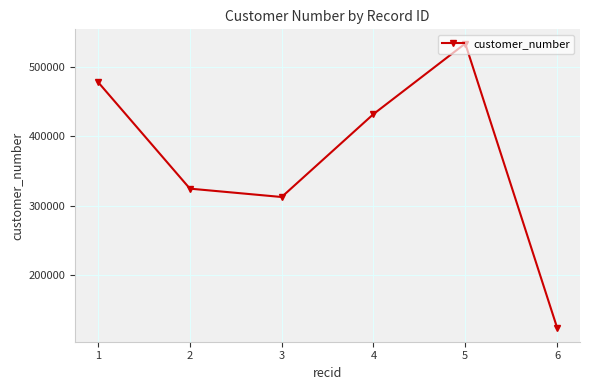

Reading left to right, extract all data points from this chart.

478635	324532	312423	432425	534534	123542